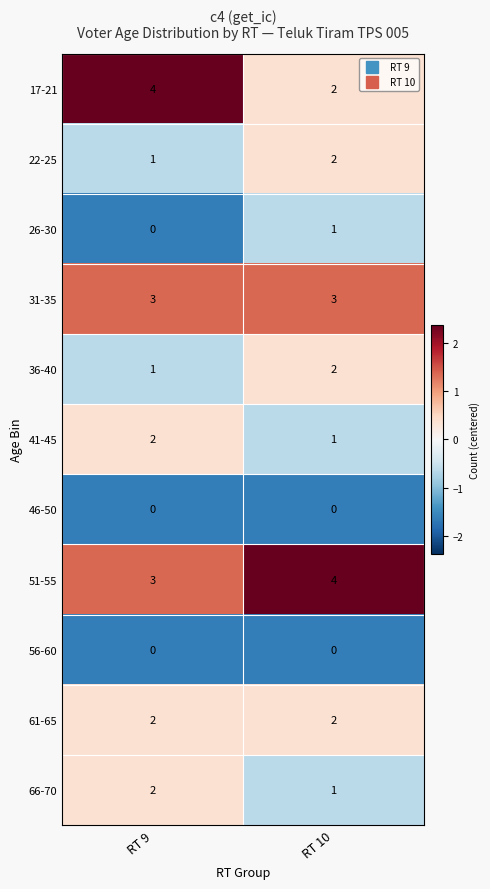

Between RT 9 and RT 10, which series saw the biggest shift?

17-21